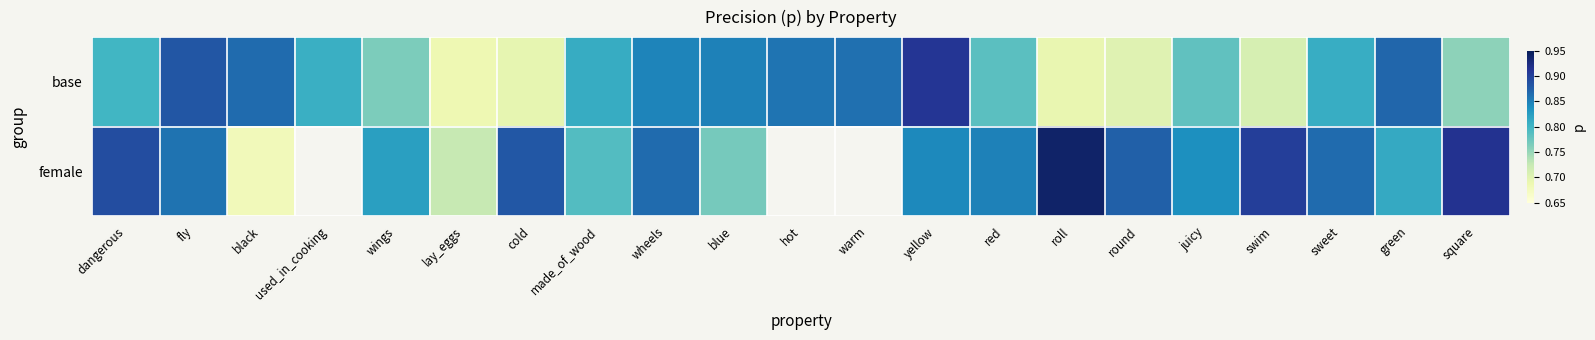

How many values in the female series exceed 0?

18